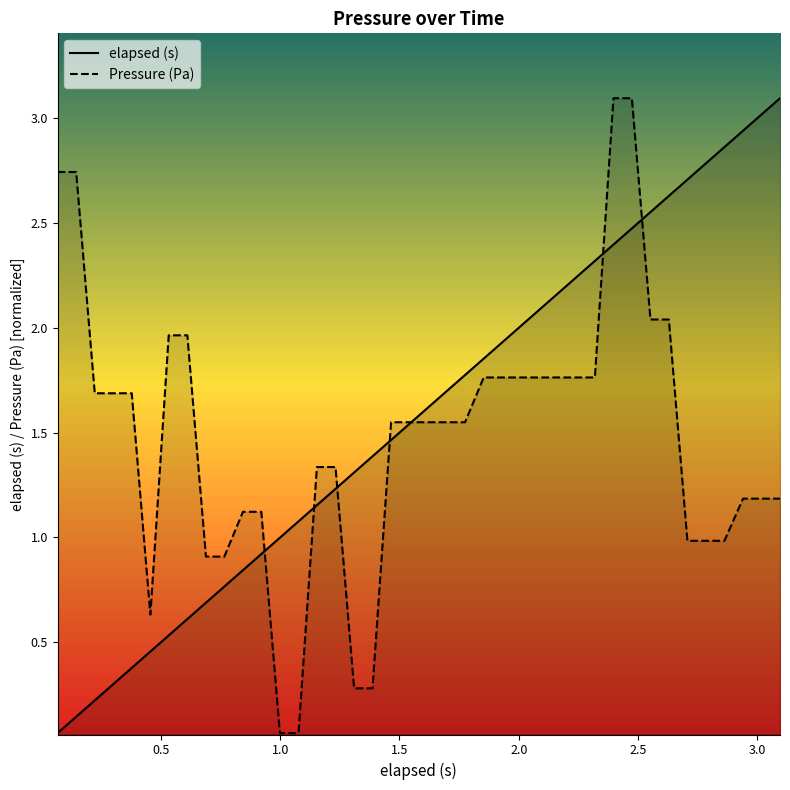

At which category does the chart reach its peak across all series?

3.095